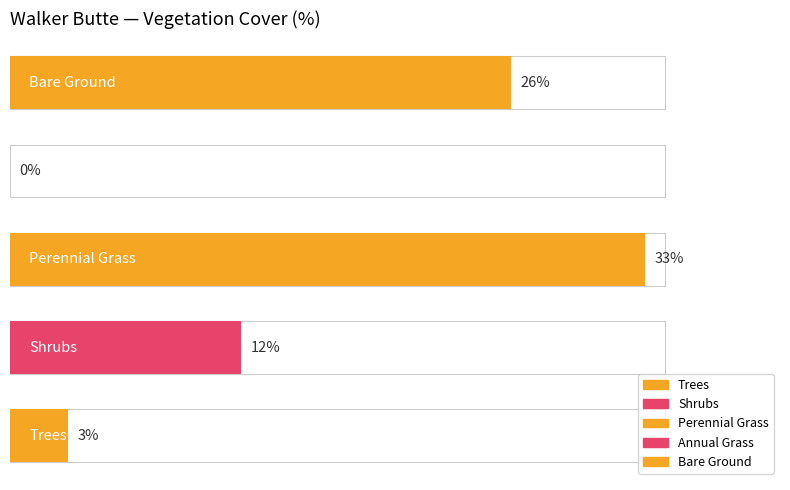

How many categories are shown in the chart?

5